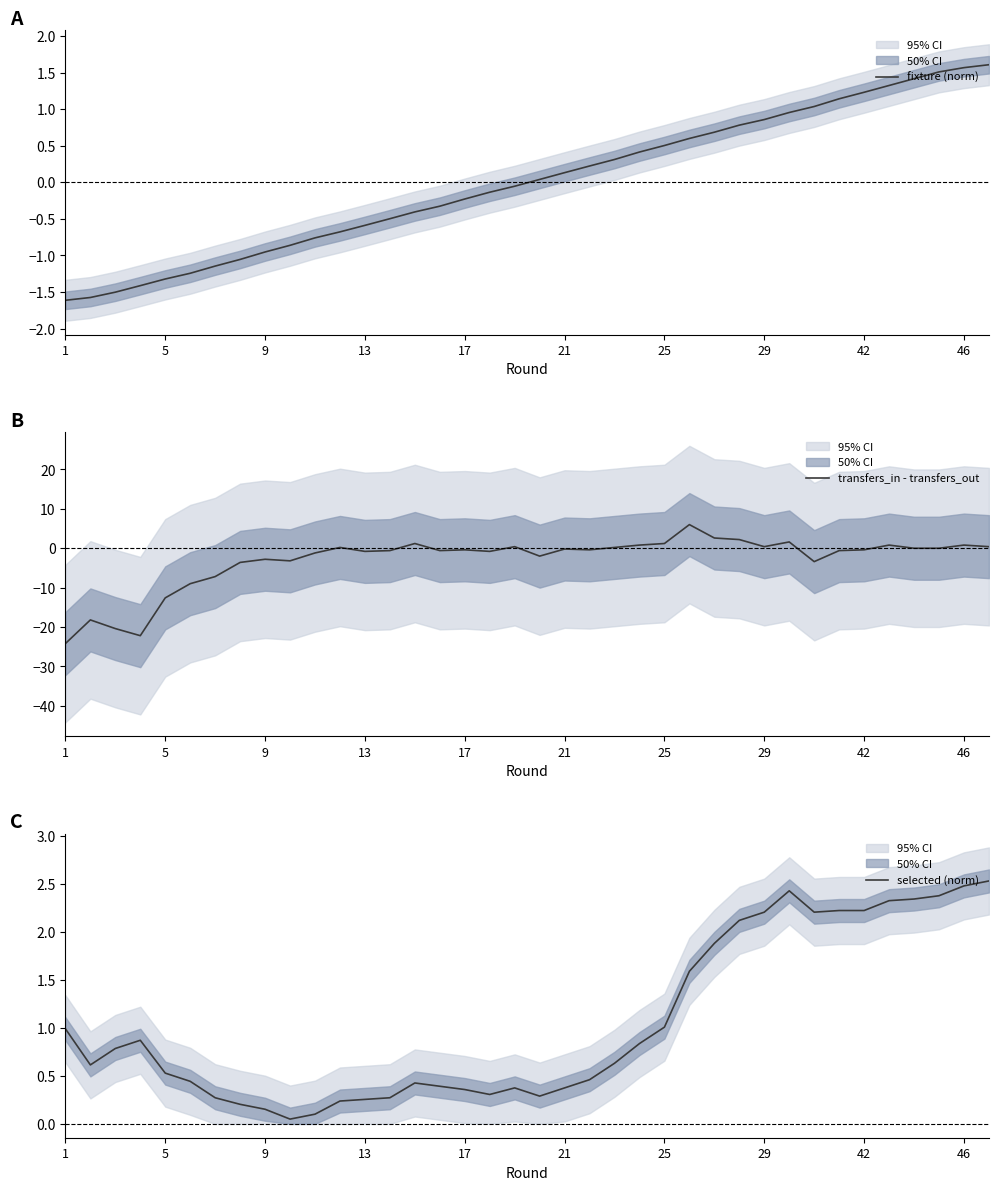

Does the chart have visible grid lines?

No